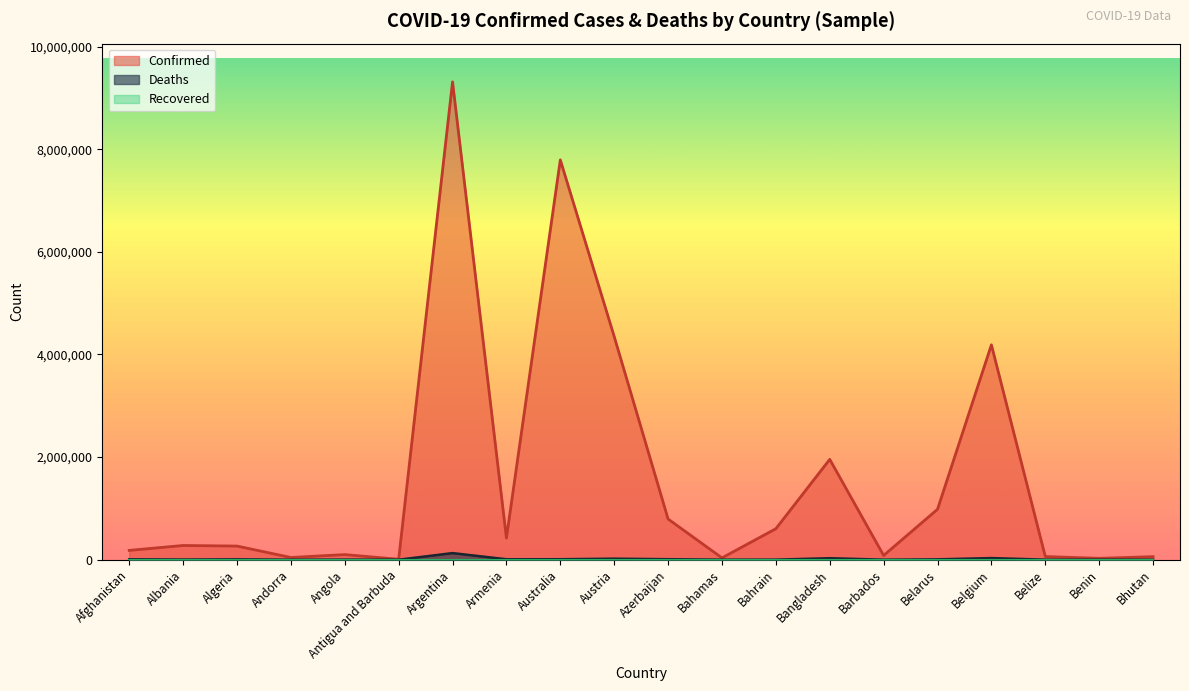

Where is the first local minimum for Confirmed?

Andorra